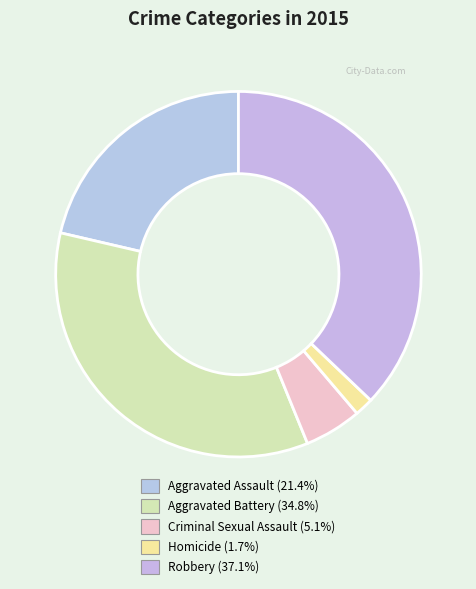

Is there a majority slice in this chart?

No